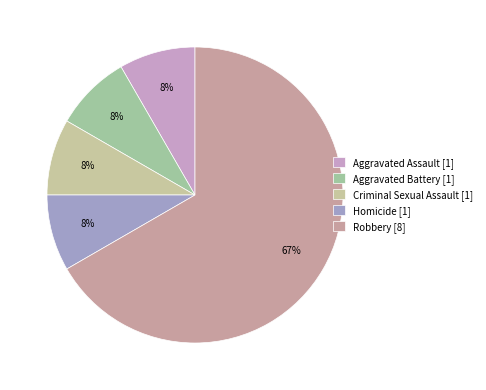

Between Aggravated Battery and Homicide, which is larger?

Aggravated Battery